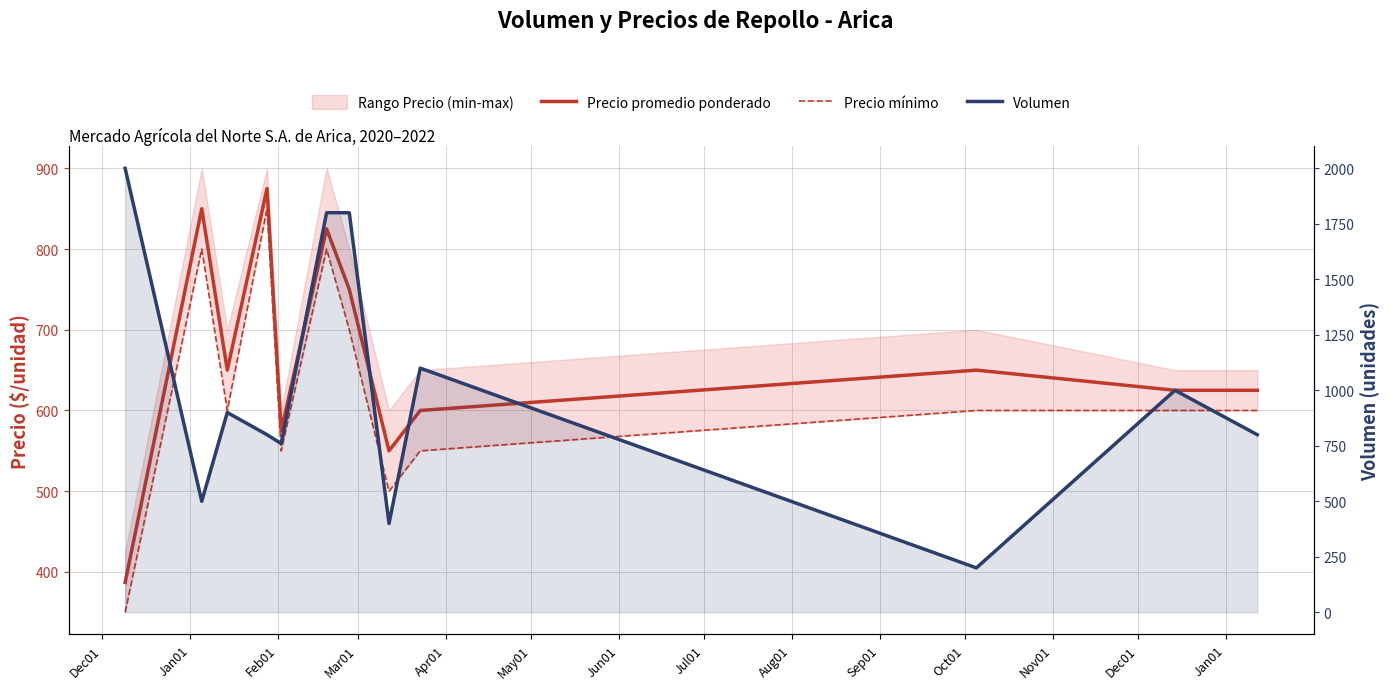

At which category does Volumen reach its first local valley?

Jan01